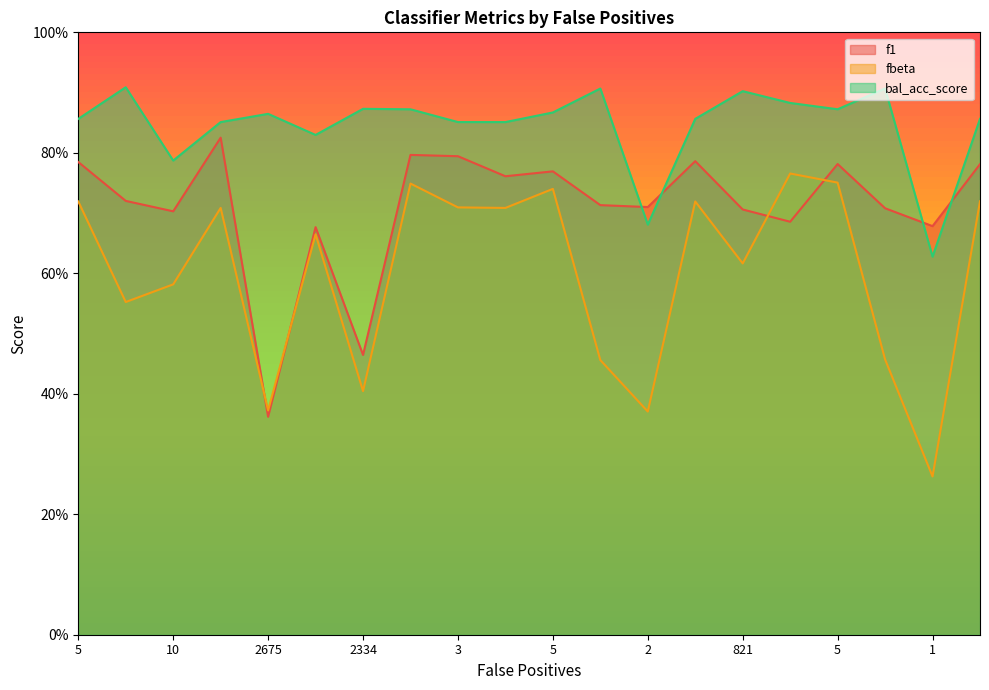

Which series changed the most between 10 and 2675?

f1